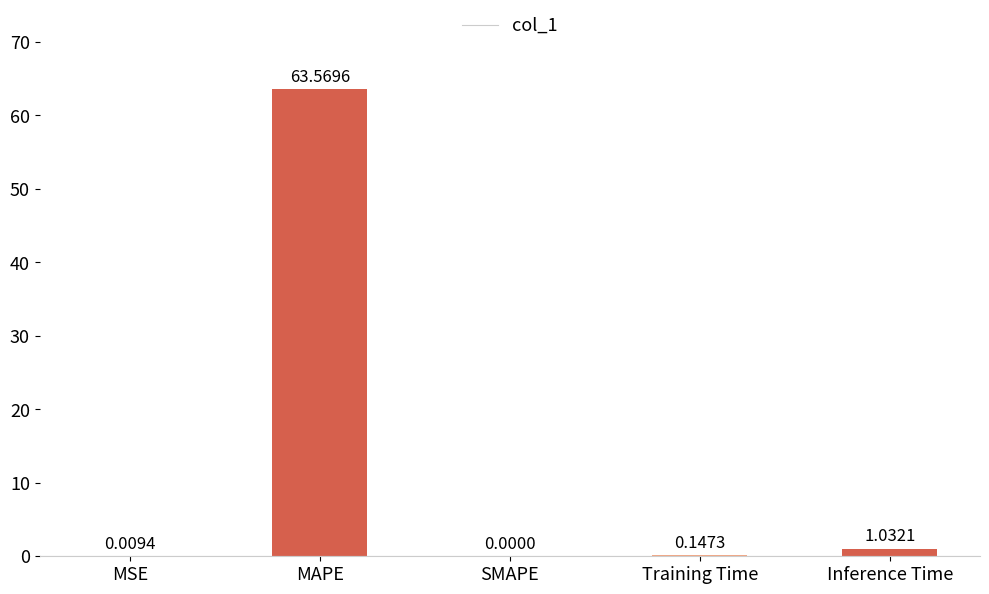

What is the sum of the values at MAPE and Training Time?

63.7